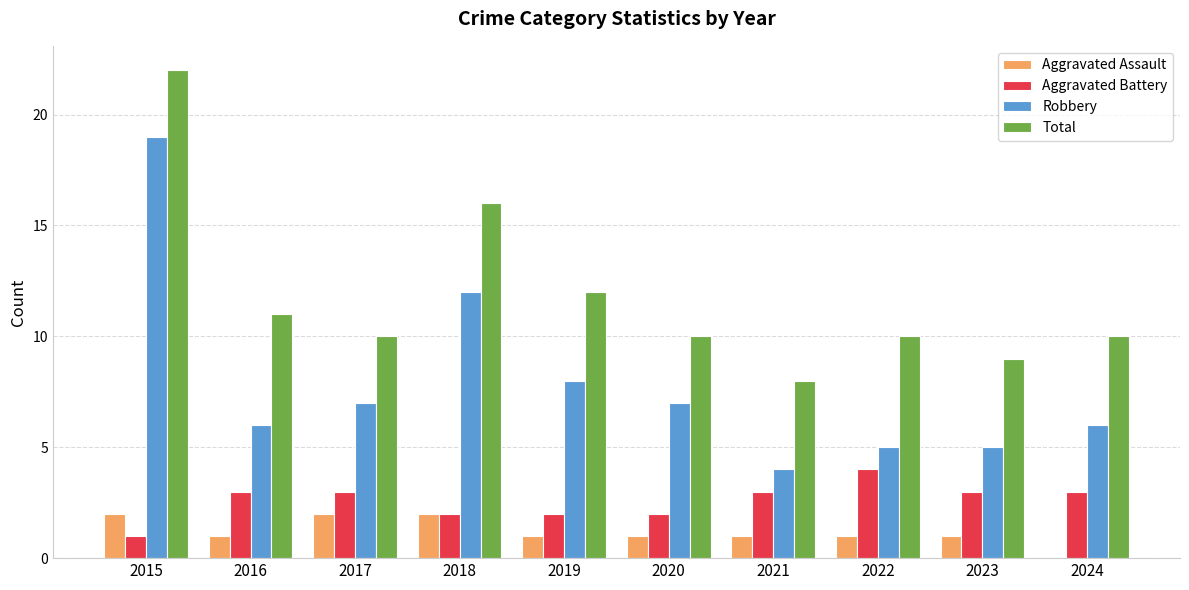

Which series changed the most between 2019 and 2020?

Total